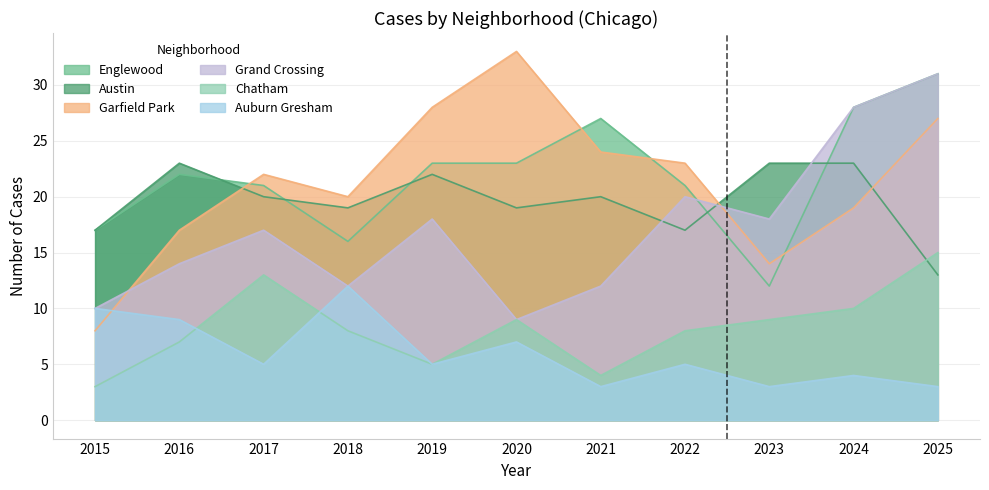

After their last crossing, which series has the higher values: Englewood or Garfield Park?

Englewood